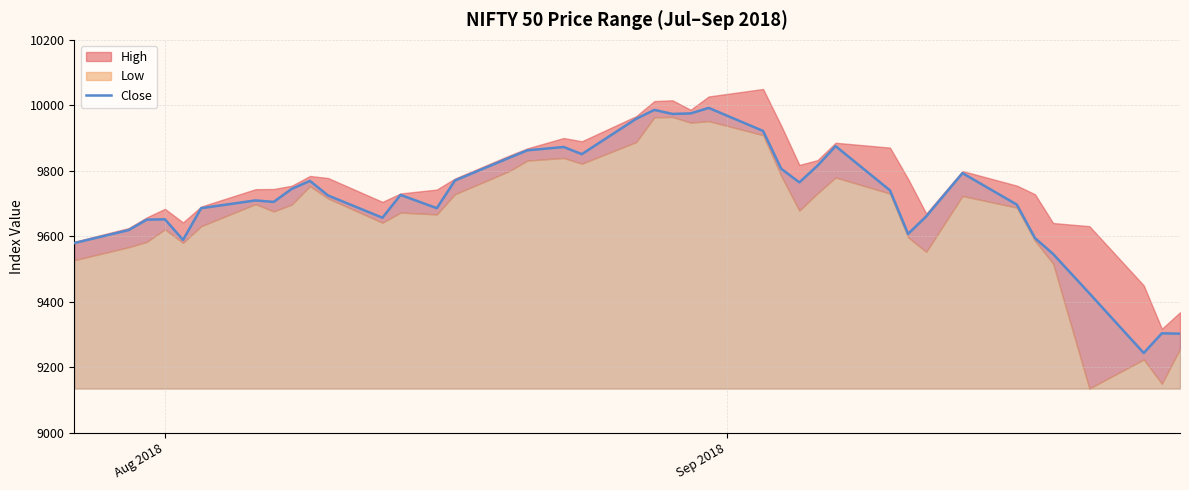

What is the average value?

9716.8